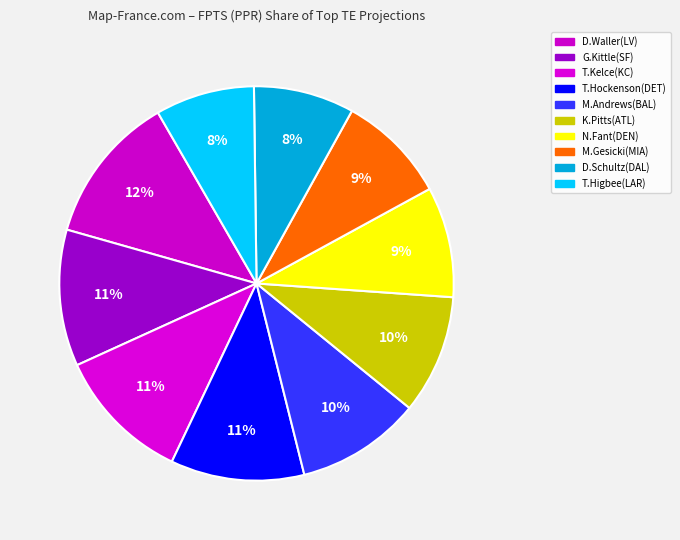

How many segments does this pie chart have?

10